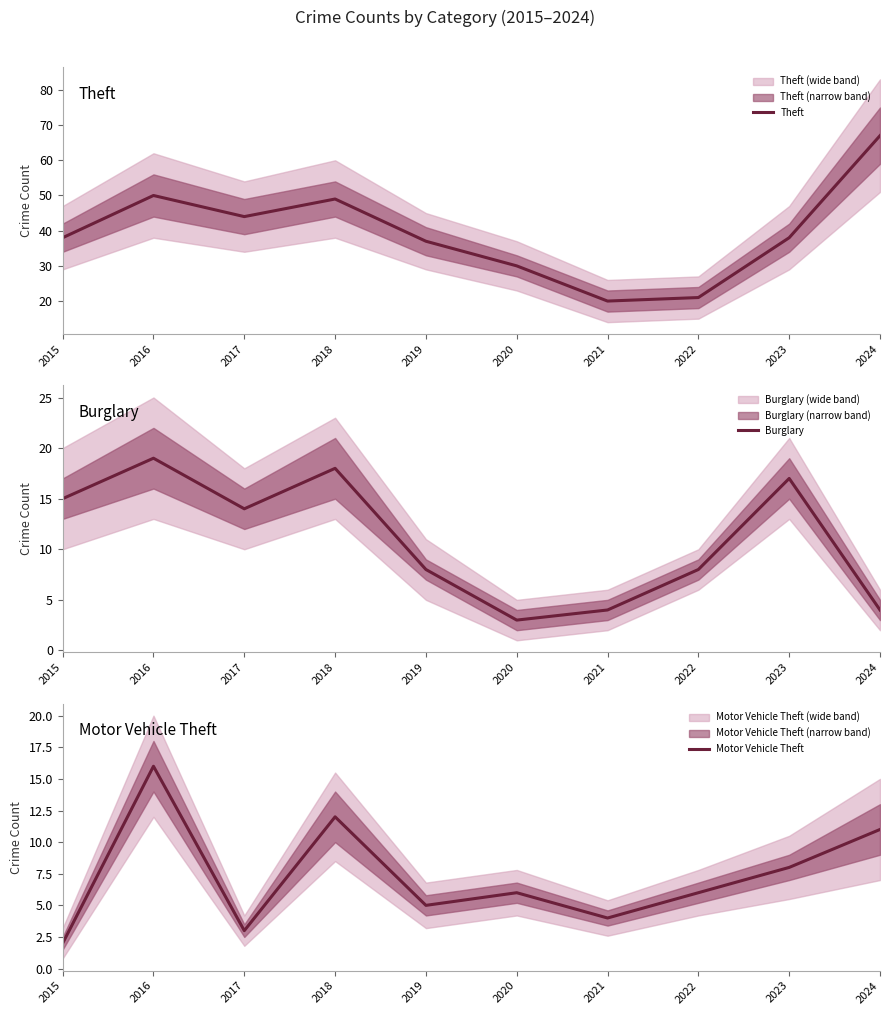

True or false: Theft has a value of 42 at 2020.

False